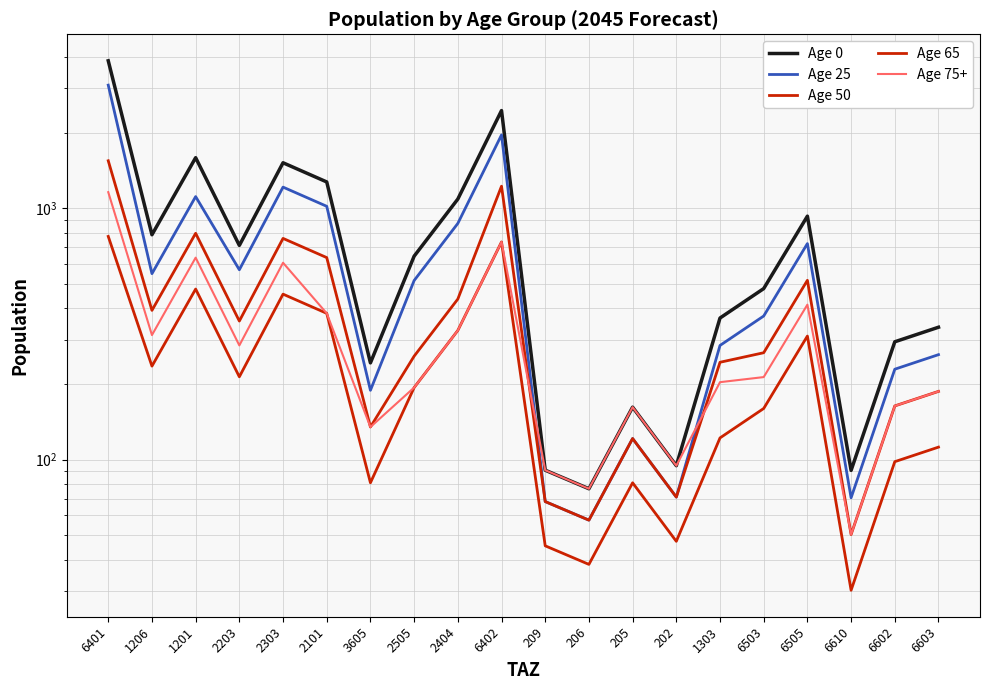

What value does the Age 50 series have at 3605?

134.8